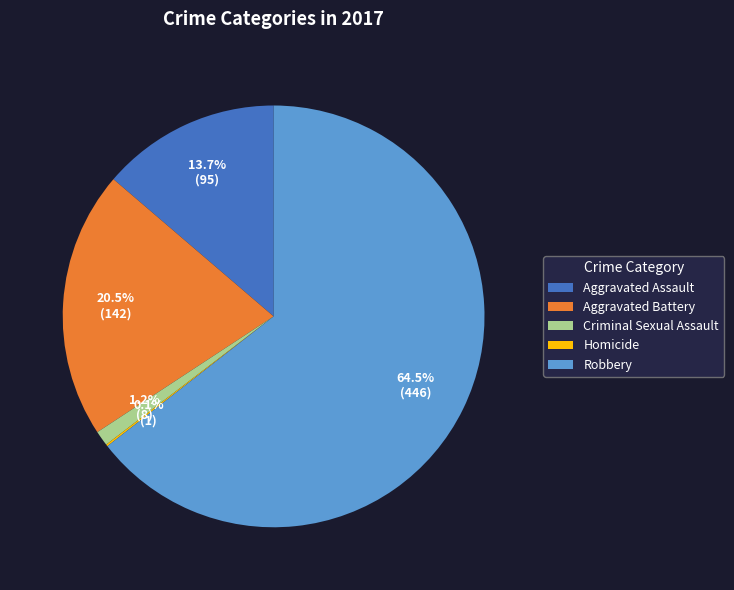

What is the majority slice?

Robbery